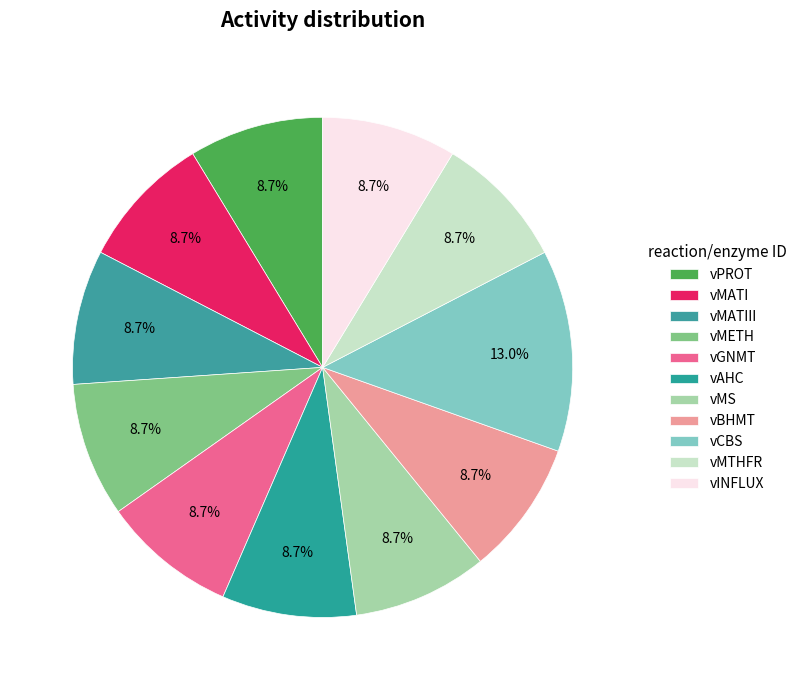

Does vMTHFR represent more than half of the total?

No